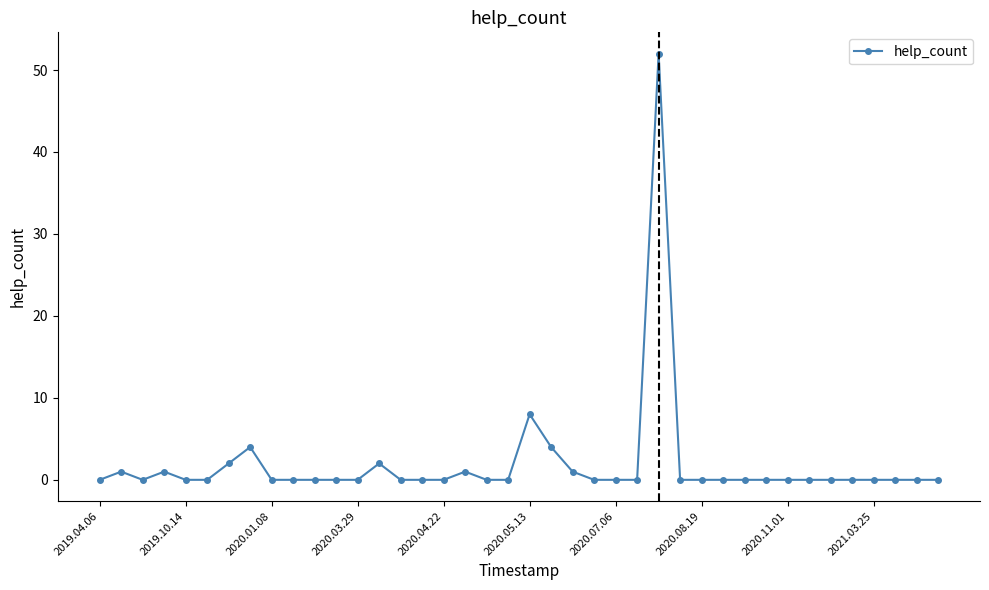

What is the value of the 27th point from the left?

52